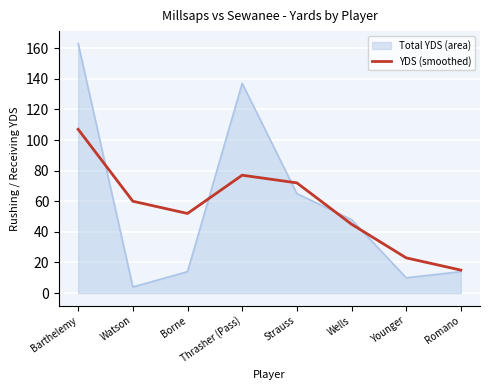

Is the value of Total YDS (area) at Watson greater than the value of YDS (smoothed) at Younger?

No